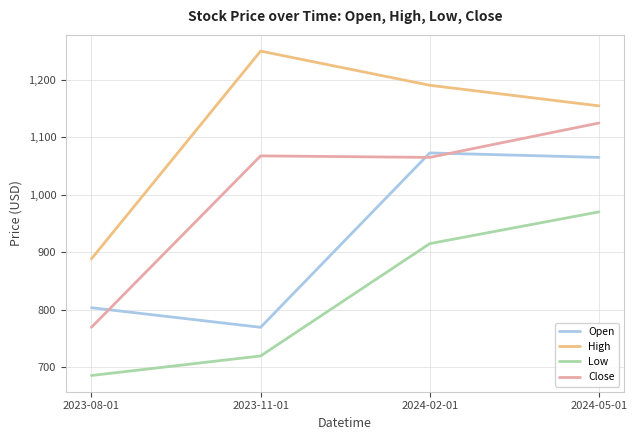

What is the difference between the highest and lowest values at 2023-11-01?

530.0